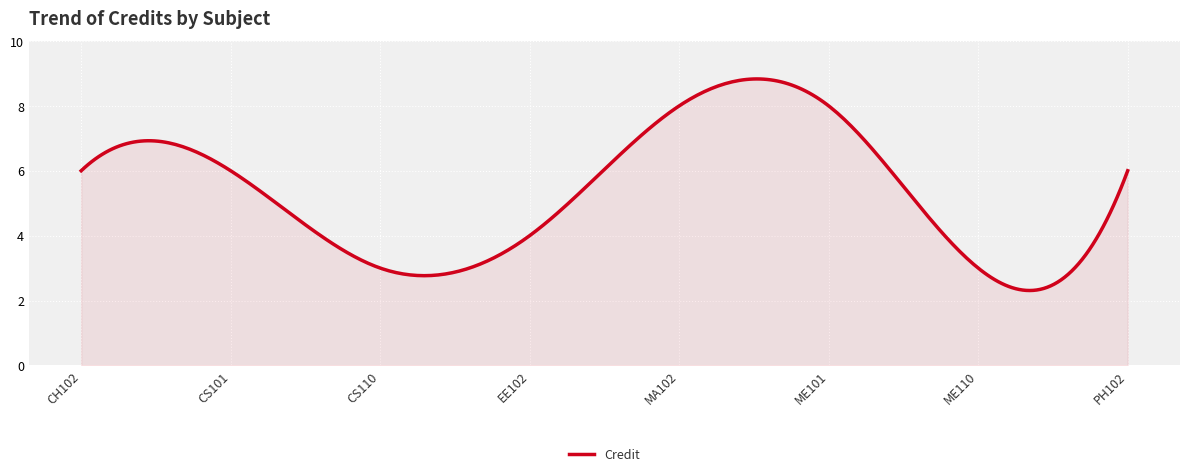

What is the difference between the maximum and minimum values?

6.5